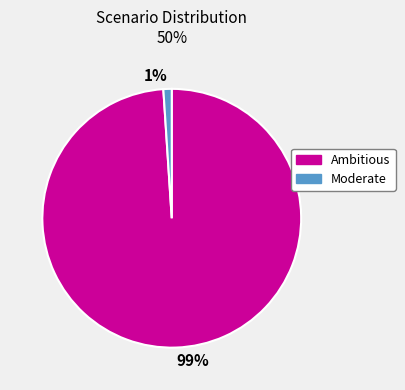

Is there a majority slice in this chart?

Yes